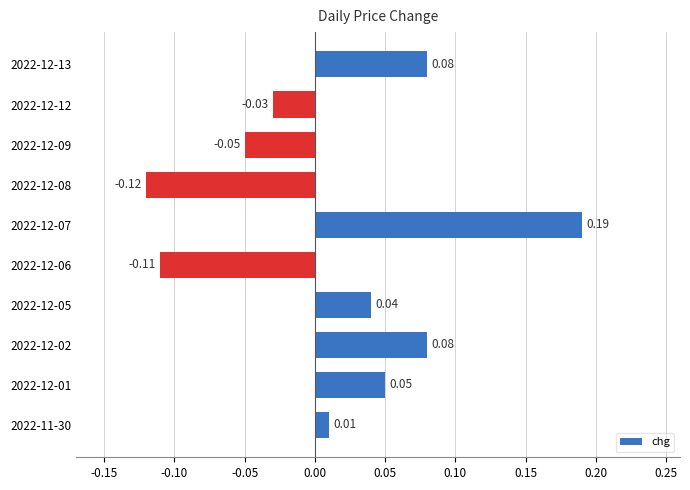

Between 2022-12-07 and 2022-12-09, which is larger?

2022-12-07